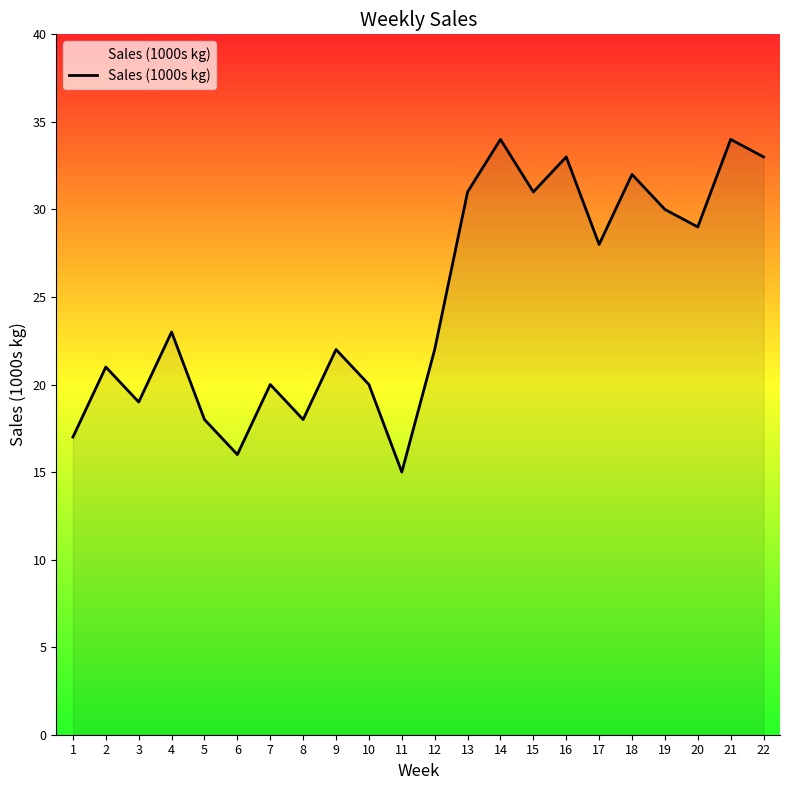

What is the greatest value displayed?

34